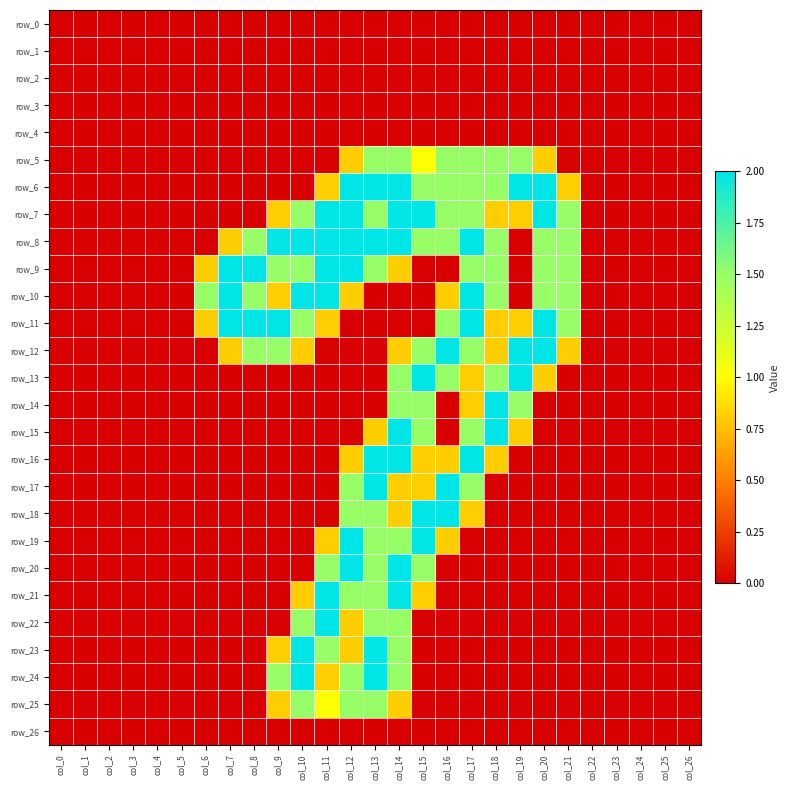

True or false: row_17 has a value of 1.1 at col_14.

False